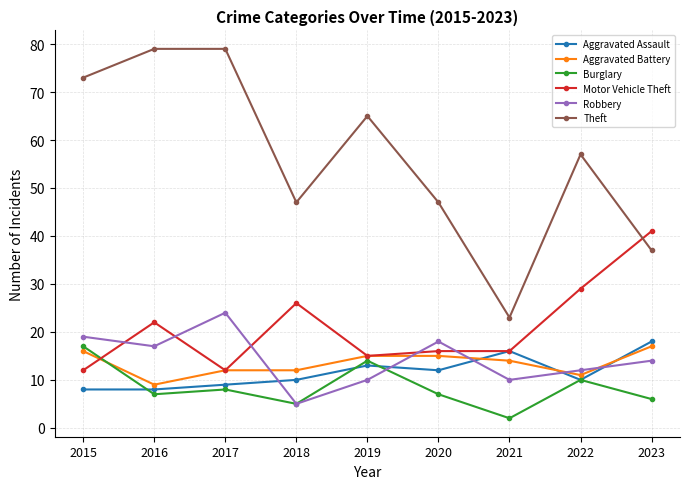

True or false: Aggravated Assault and Theft cross at least once.

False